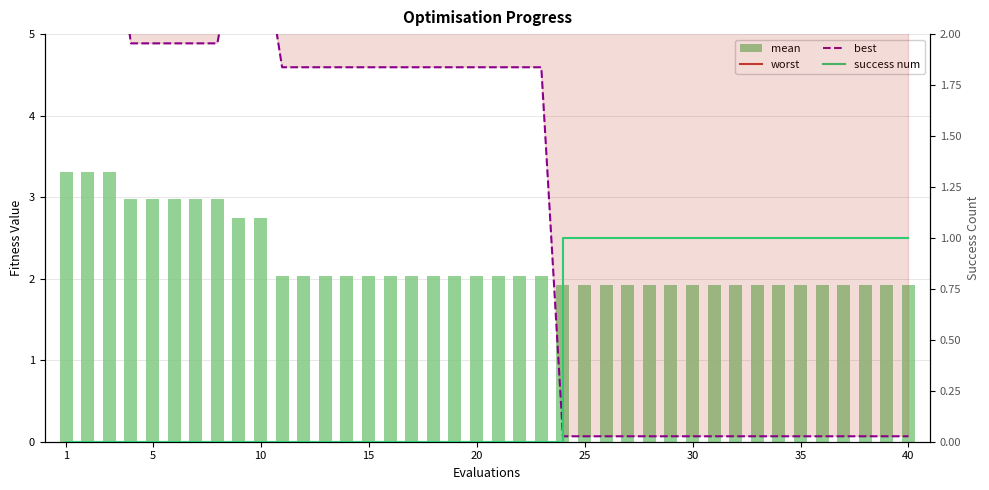

Is the value of worst at 26 greater than the value of success num at 24?

Yes